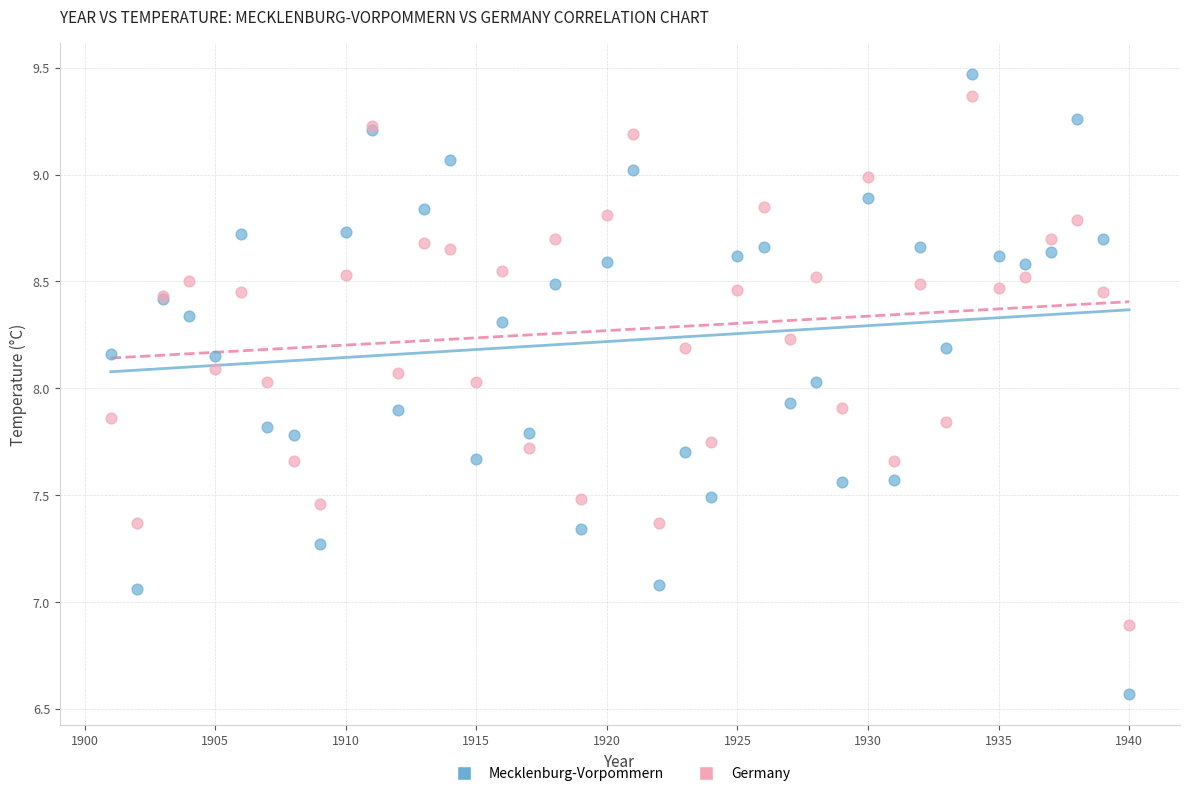

Which series has the largest Y range (max minus min)?

Mecklenburg-Vorpommern